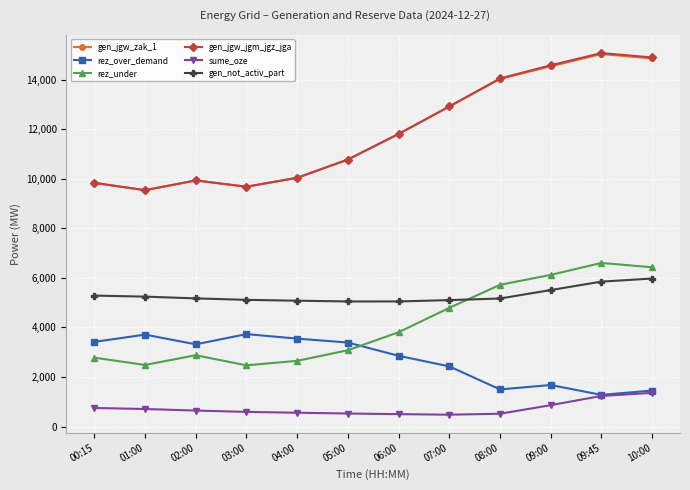

True or false: rez_over_demand and rez_under intersect in this chart.

True